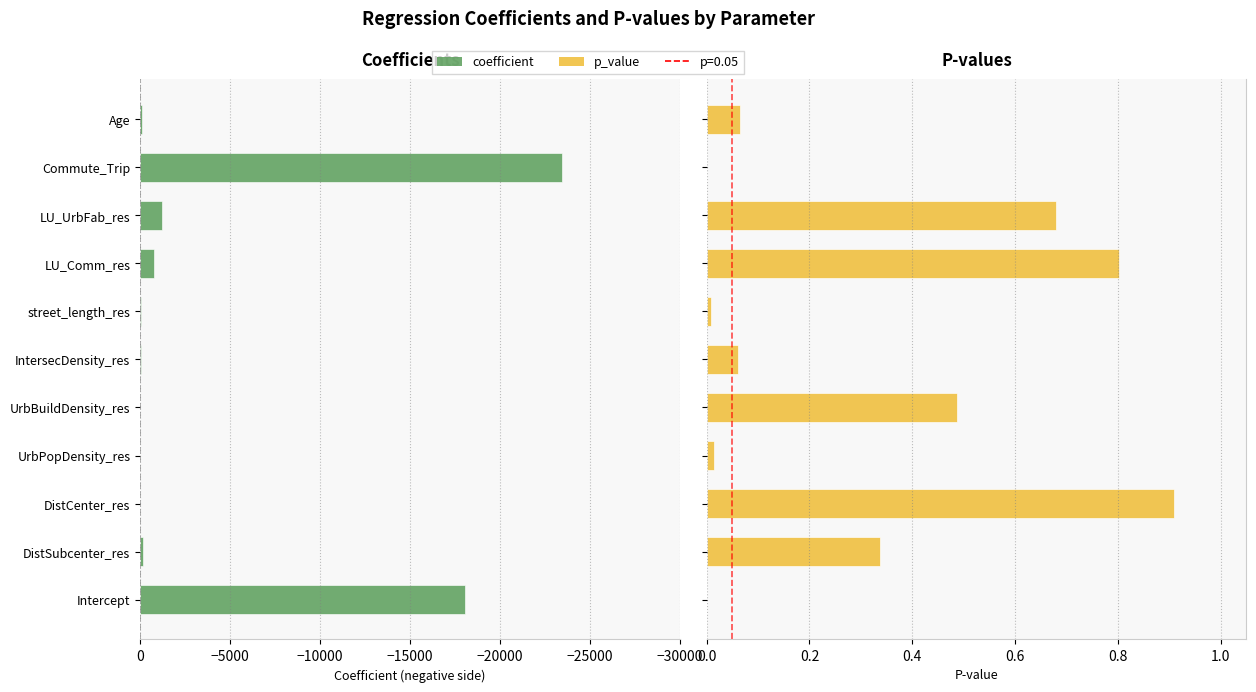

The coefficient series shows -35.8 at street_length_res. True or false?

False